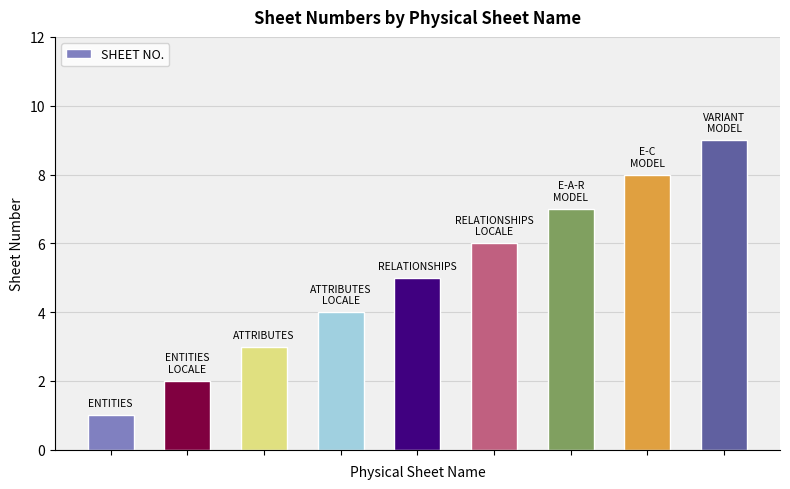

What is the sum of all values?

45